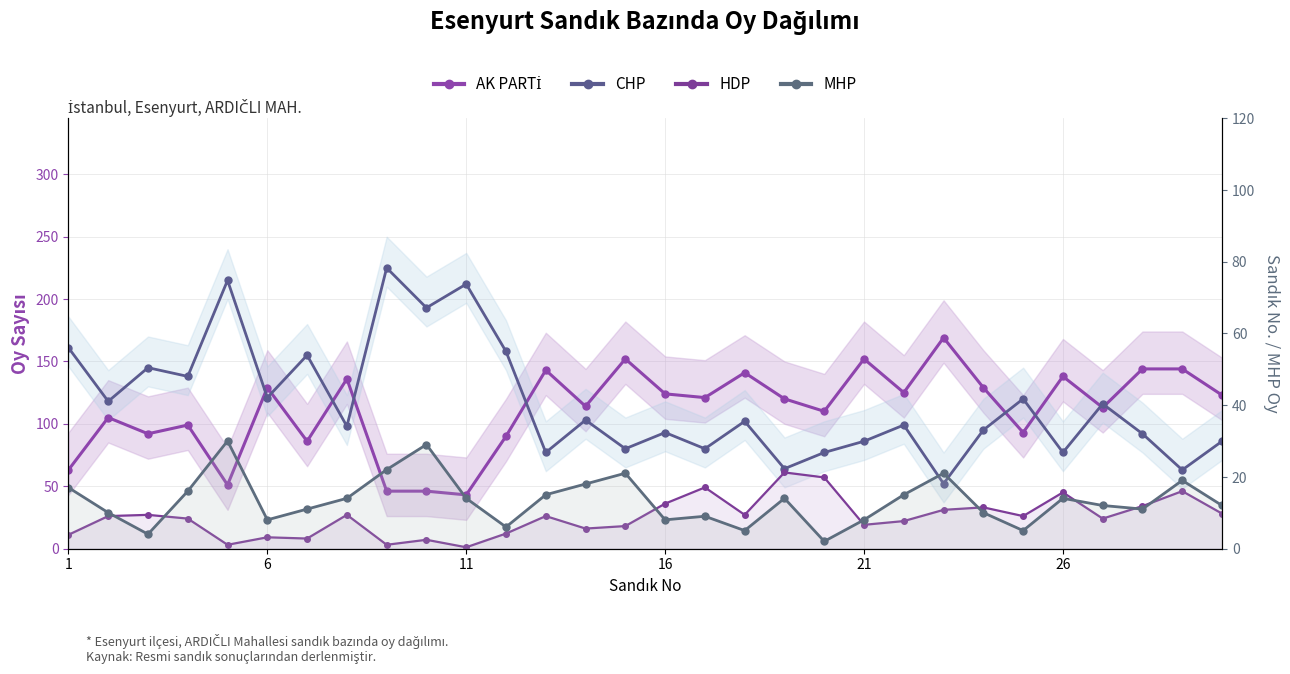

What are all the series names shown in the legend?

AK PARTİ, CHP, HDP, MHP